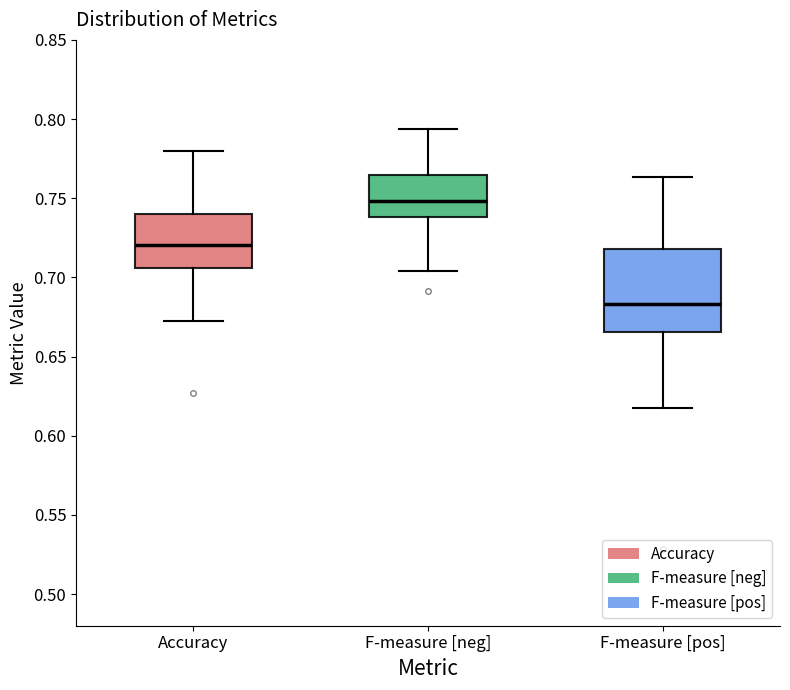

Reading left to right, transcribe this box plot: for each box, give where its median line is, the range the box spans, and where its two whiskers end, as read against the y-axis. The values are not printed on the chart, so give them approximately, as read against the axis.

Accuracy: median 0.720, box 0.705 to 0.740, whiskers 0.670 to 0.780
F-measure [neg]: median 0.750, box 0.740 to 0.765, whiskers 0.705 to 0.795
F-measure [pos]: median 0.685, box 0.665 to 0.720, whiskers 0.615 to 0.765